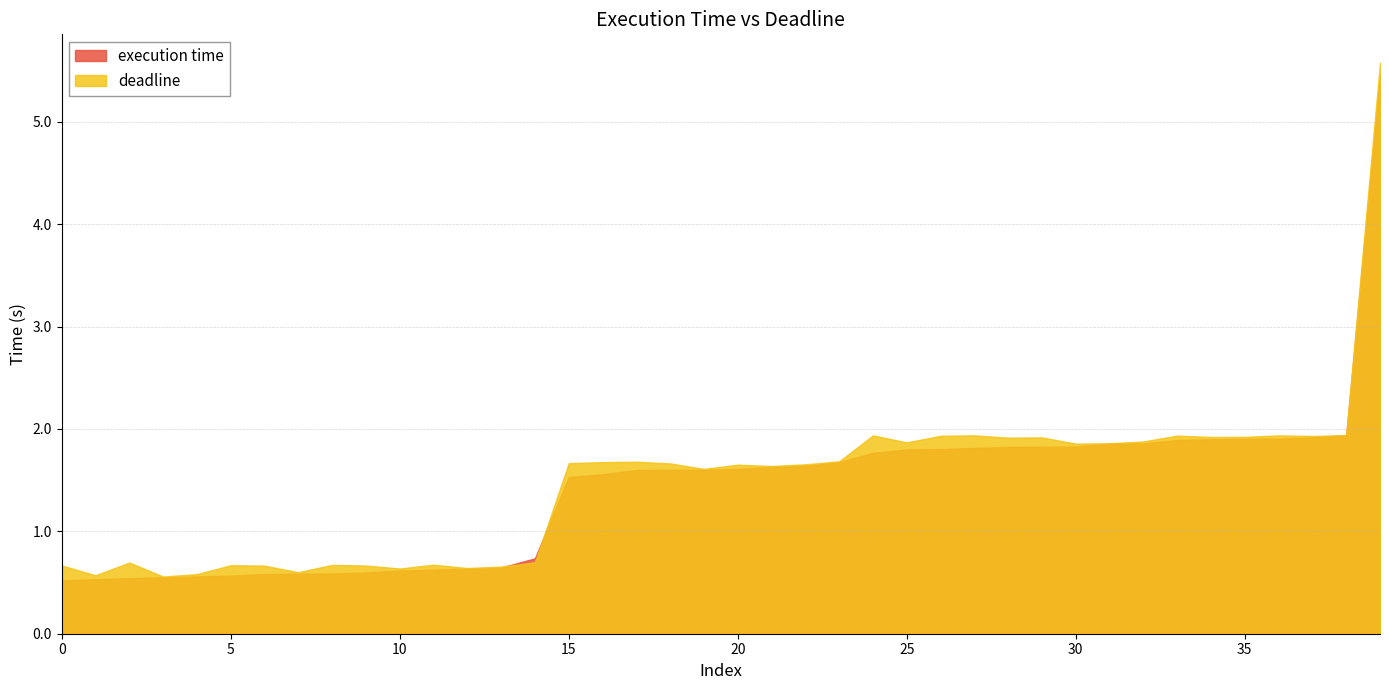

What is the maximum value for execution time?

5.5